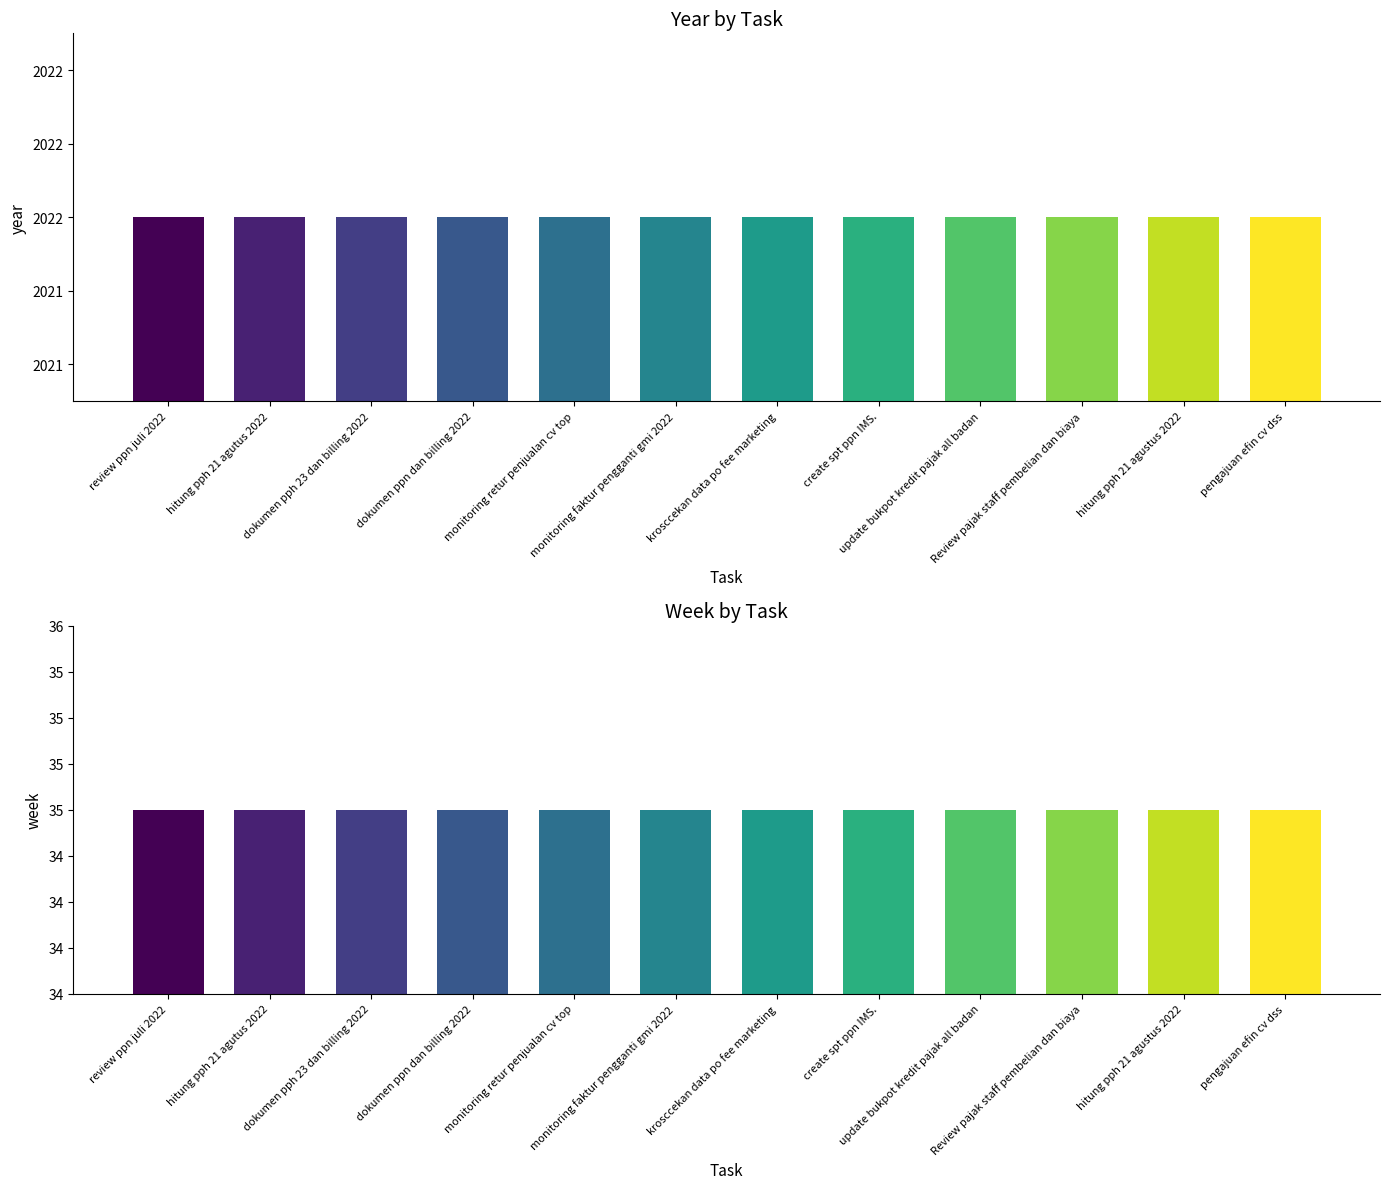

Which series has the largest total across all categories?

year